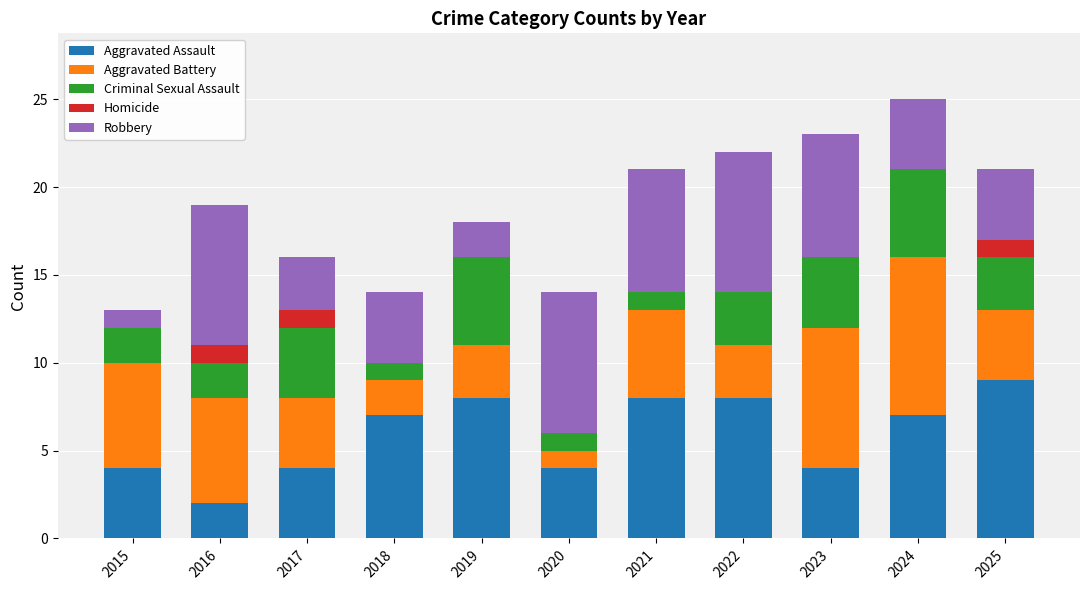

What are all the series names shown in the legend?

Aggravated Assault, Aggravated Battery, Criminal Sexual Assault, Homicide, Robbery